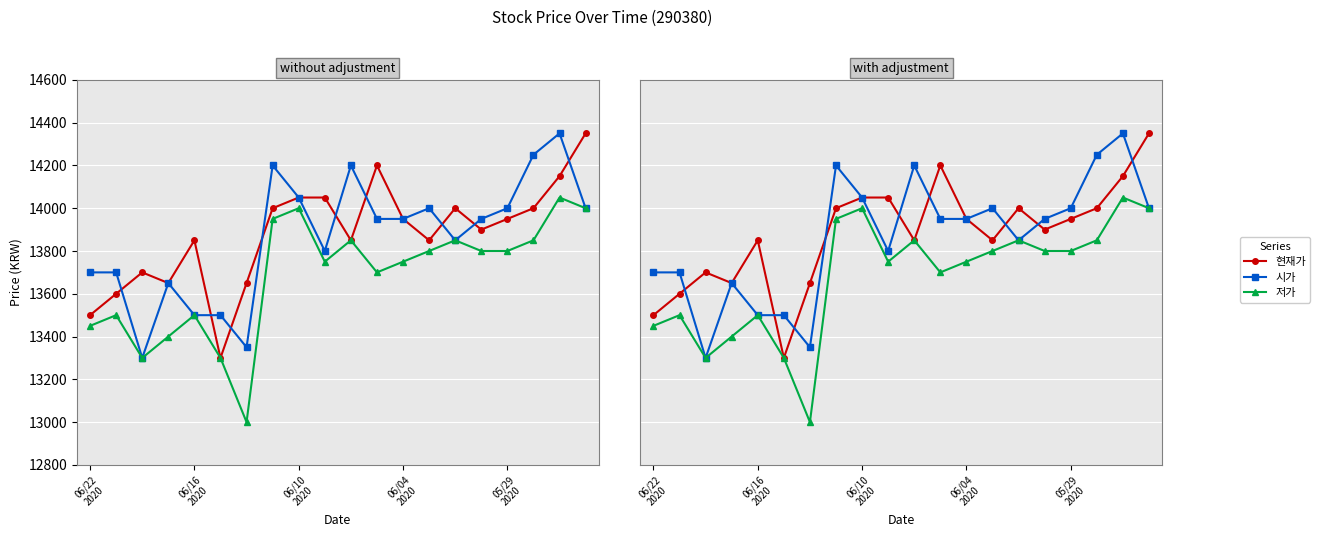

True or false: 저가 has a value of 6726 at 5.

False